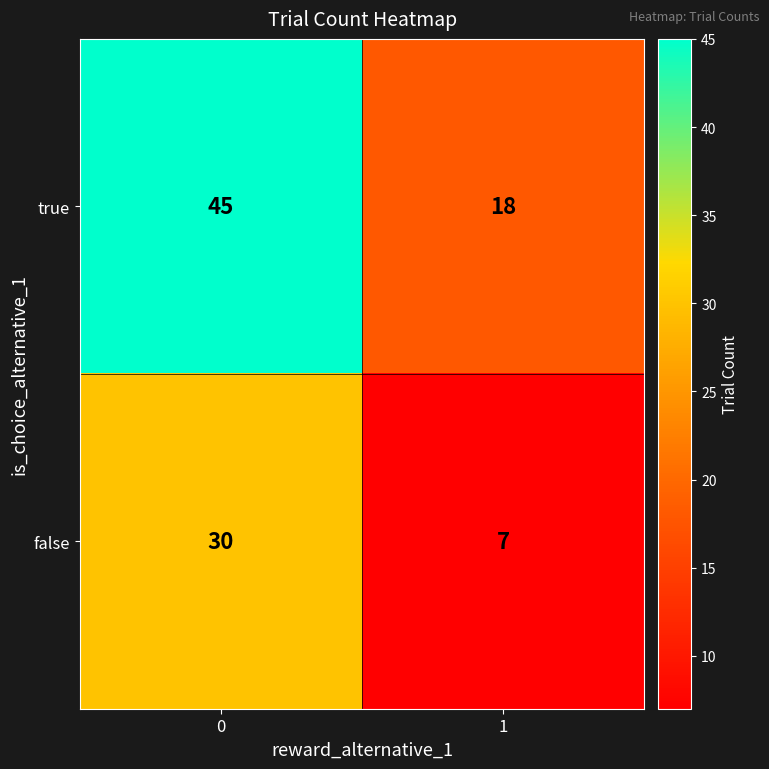

What is the total value across all series at 0?

75